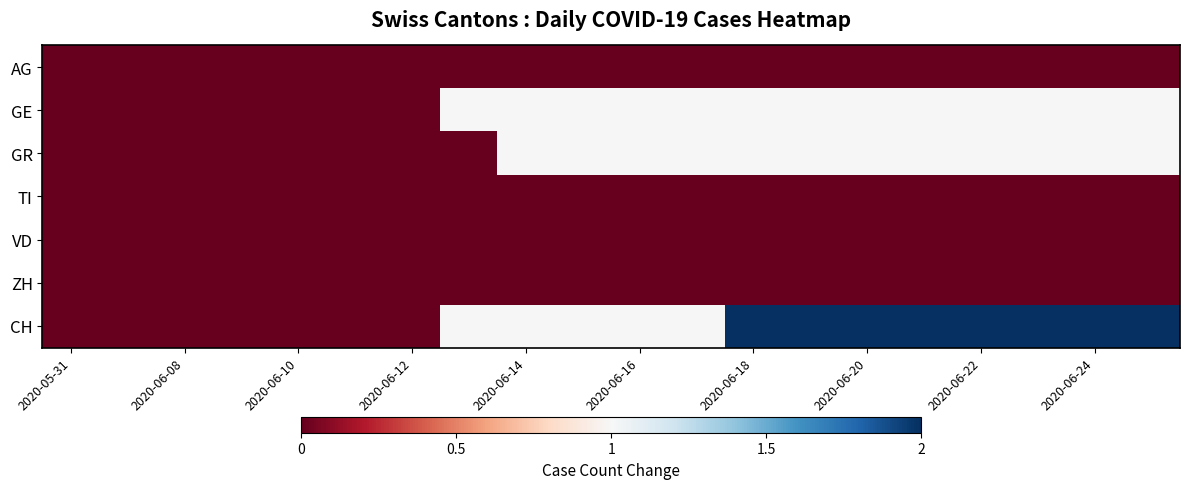

How many categories are shown in the chart?

20